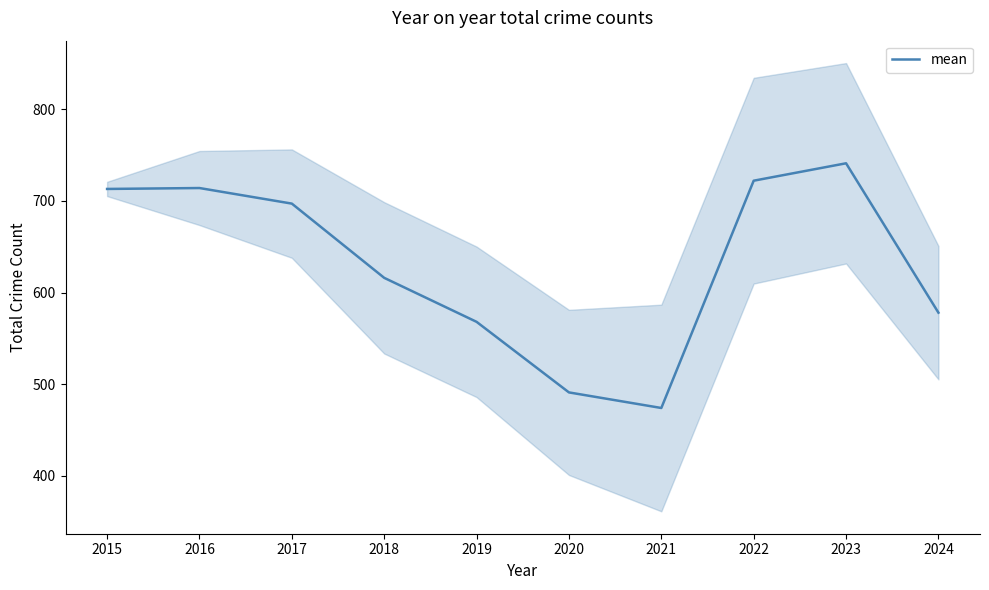

True or false: the data has more than 2 interior local peaks.

False